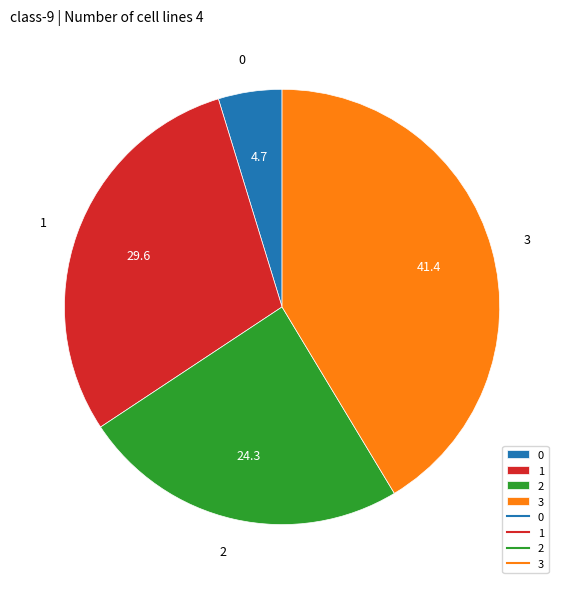

Rank the categories by value from lowest to highest.

0, 2, 1, 3